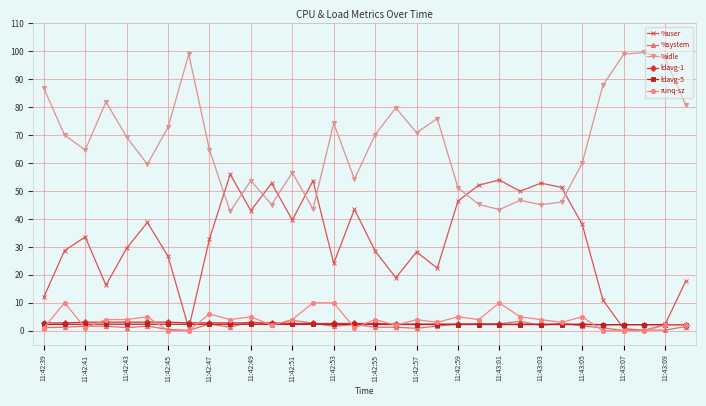

What is the minimum value for %idle?

42.7